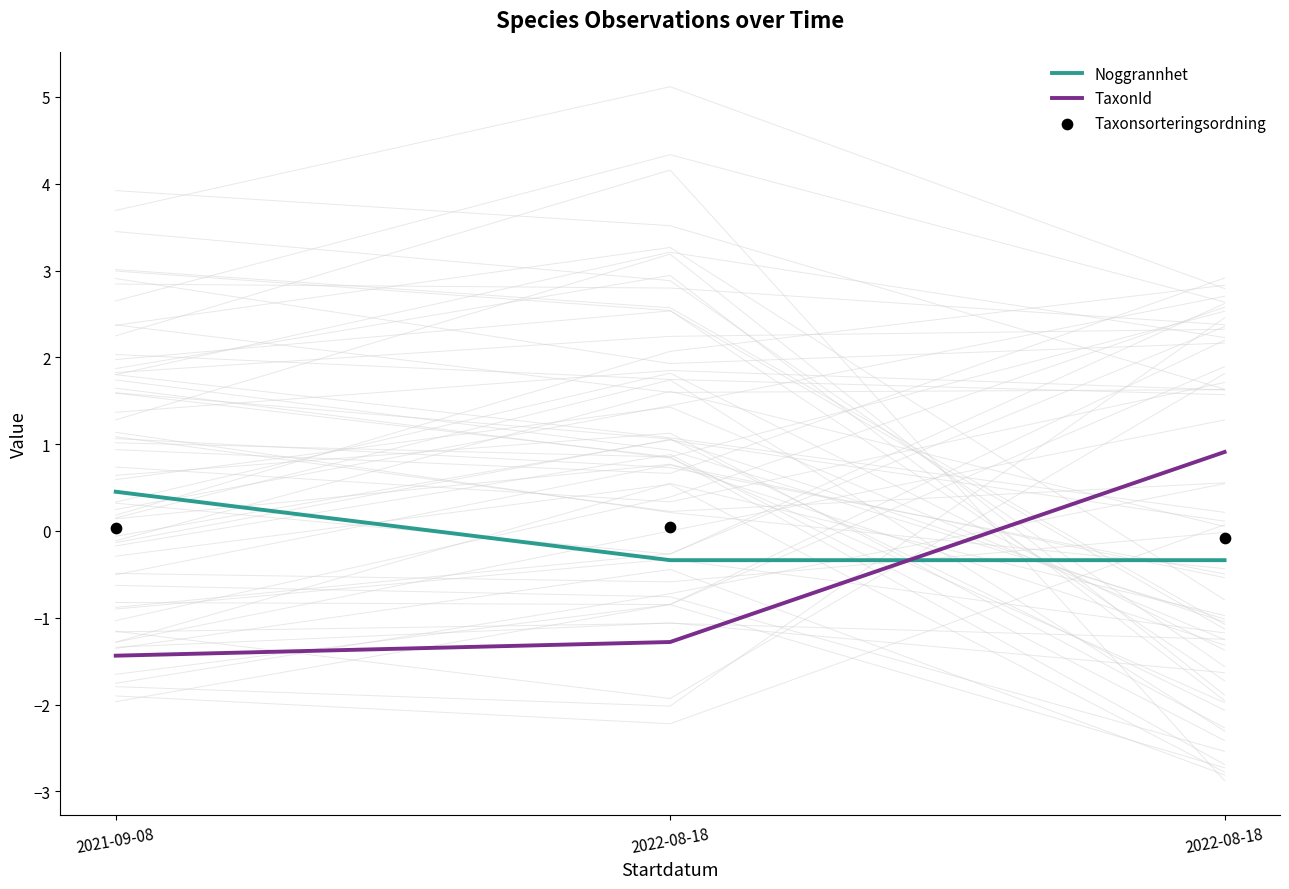

Which series has the largest total across all categories?

Taxonsorteringsordning